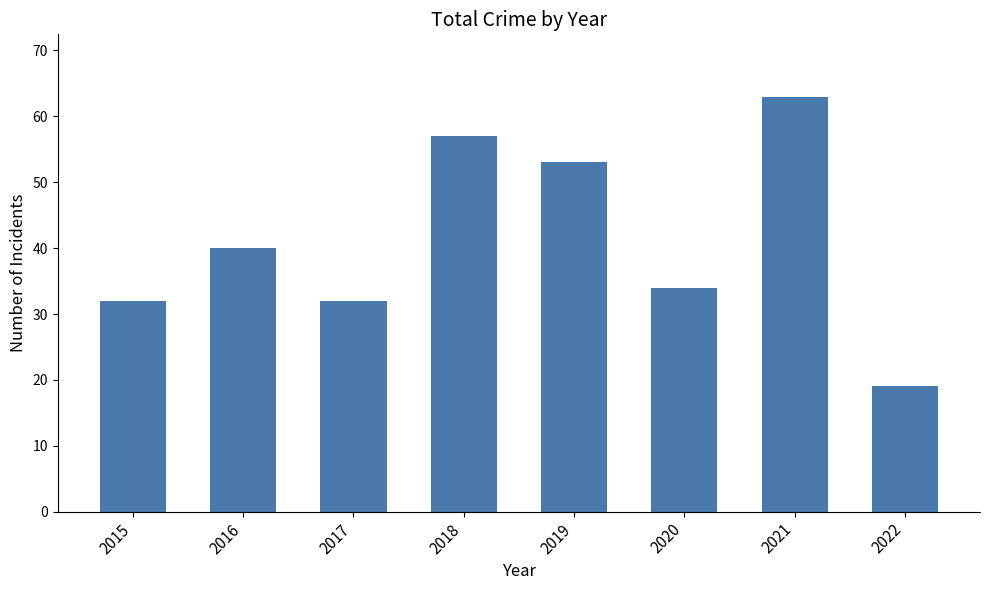

What is the sum of all values?

330